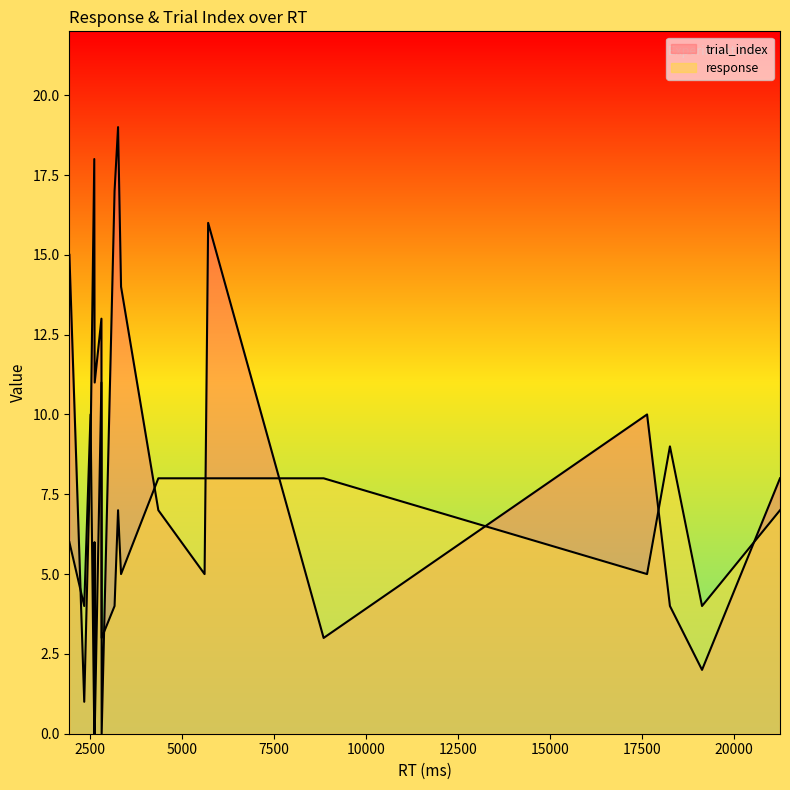

Reading left to right, transcribe all the data shown in this chart.

trial_index: 0	1	2	3	4	5	6	7	8	9	10	11	12	13	14	15	16	17	18	19
response: 3	4	4	8	9	8	6	8	7	10	5	0	6	11	5	6	8	4	0	7